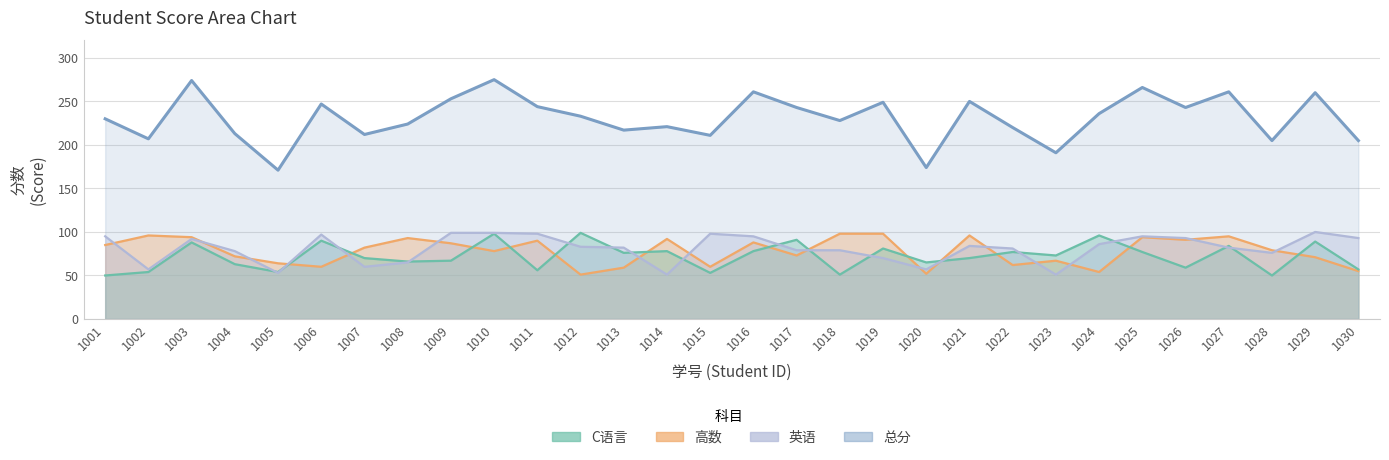

Between 1003 and 1025, which is larger?

1003